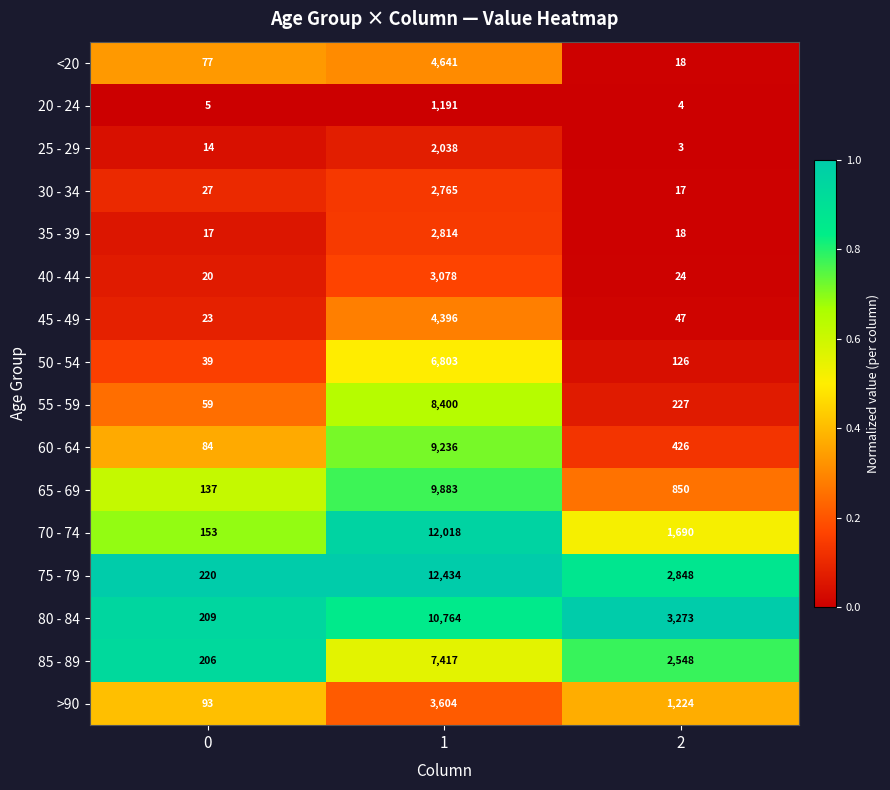

Is it true that 25 - 29 equals 2795 at 1?

False